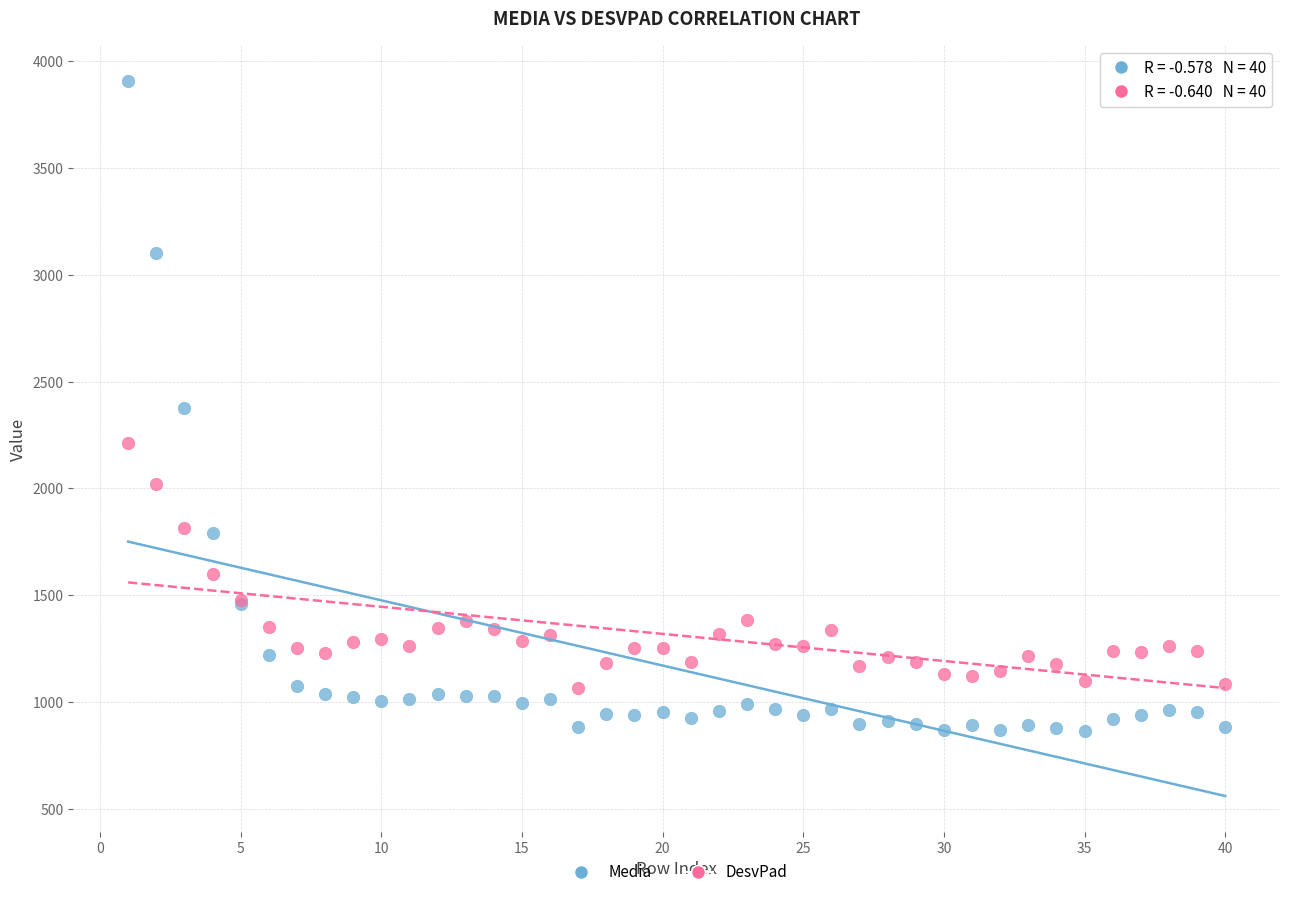

Which series has the widest spread of Y values?

Media